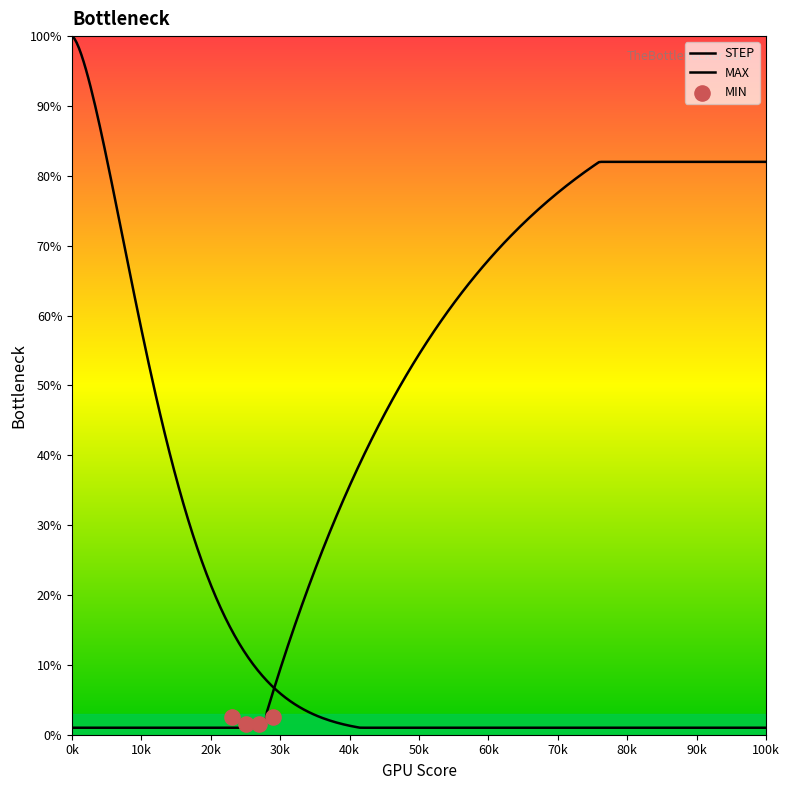

Which series reaches the minimum Y coordinate?

STEP